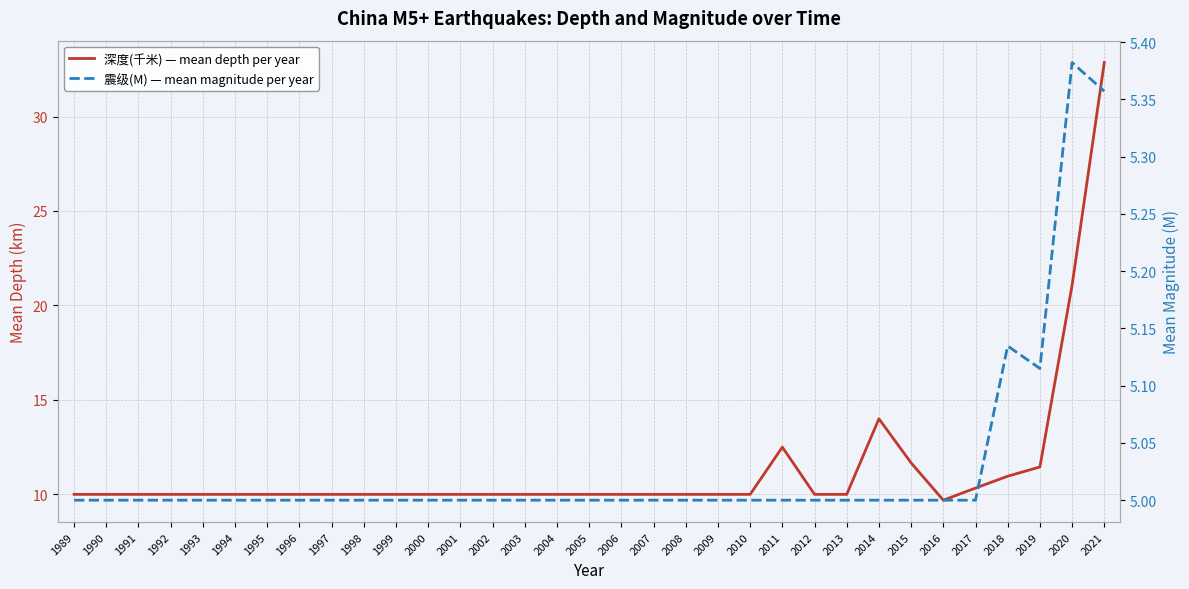

Which category has the lowest value in the 震级(M) — mean magnitude per year series?

1989